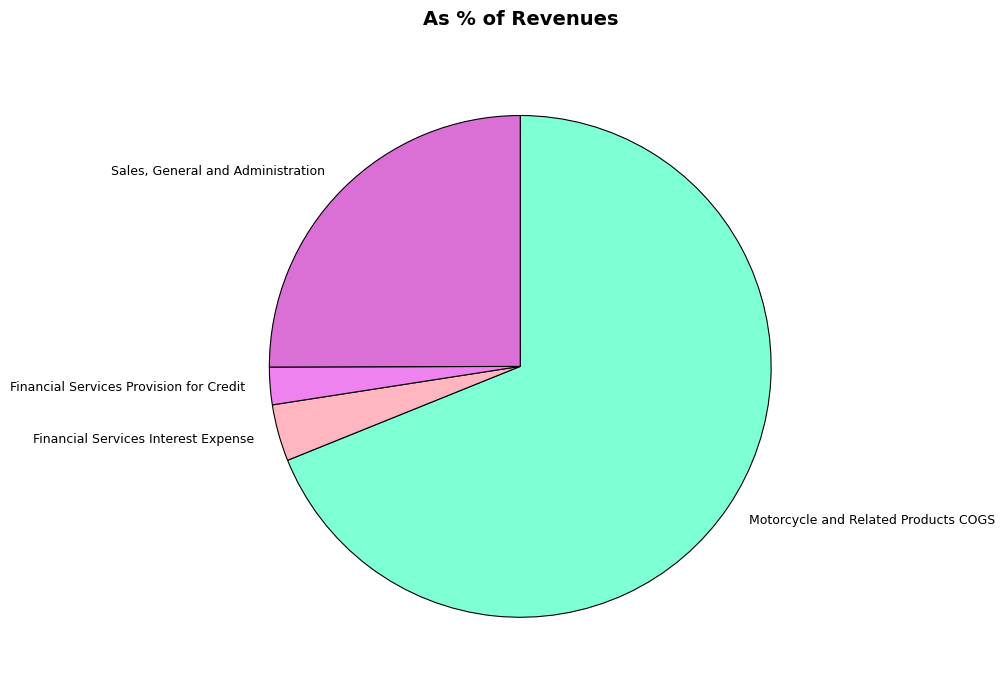

What is the majority slice?

Motorcycle and Related Products COGS